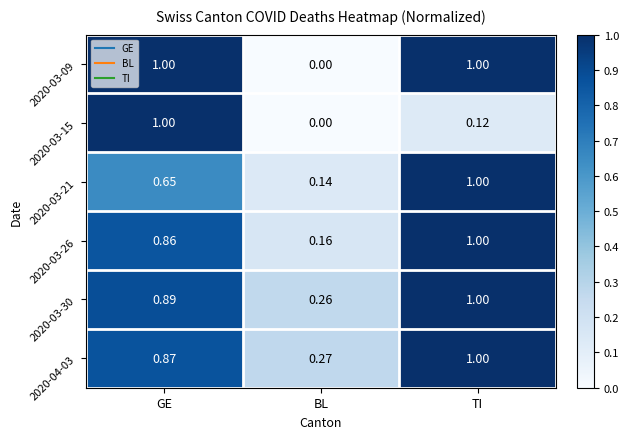

Which category has the lowest value in the 2020-03-15 series?

BL